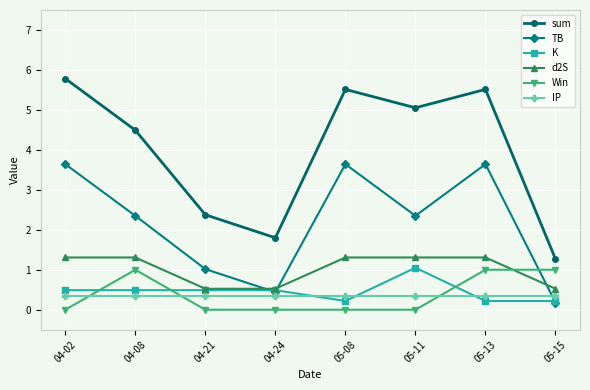

What is the minimum value for sum?

1.3